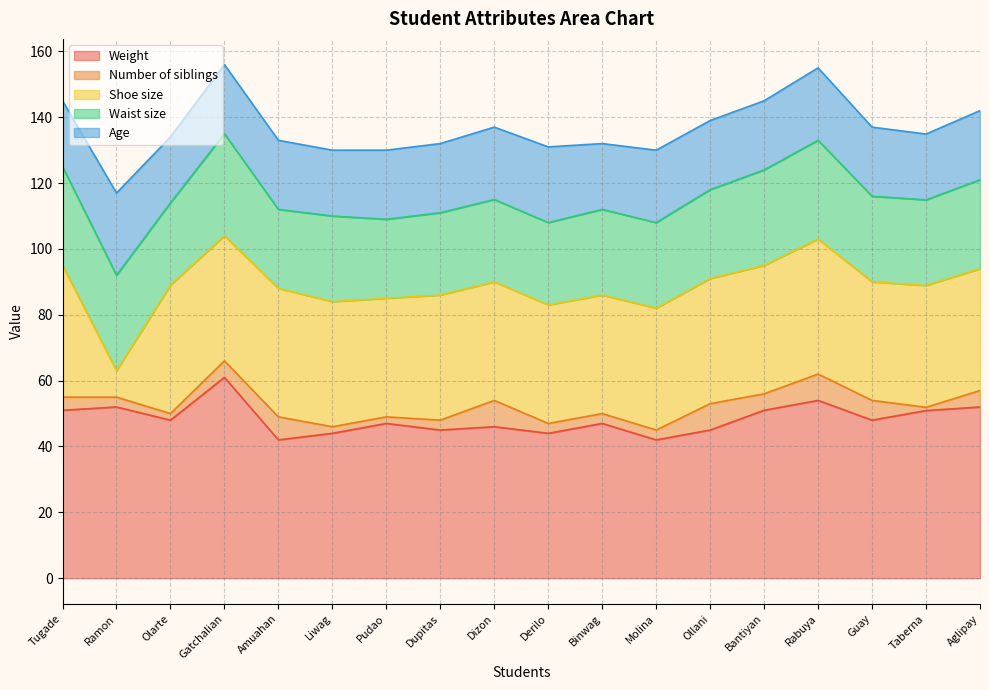

Which has a higher value, Molina or Pudao?

Pudao